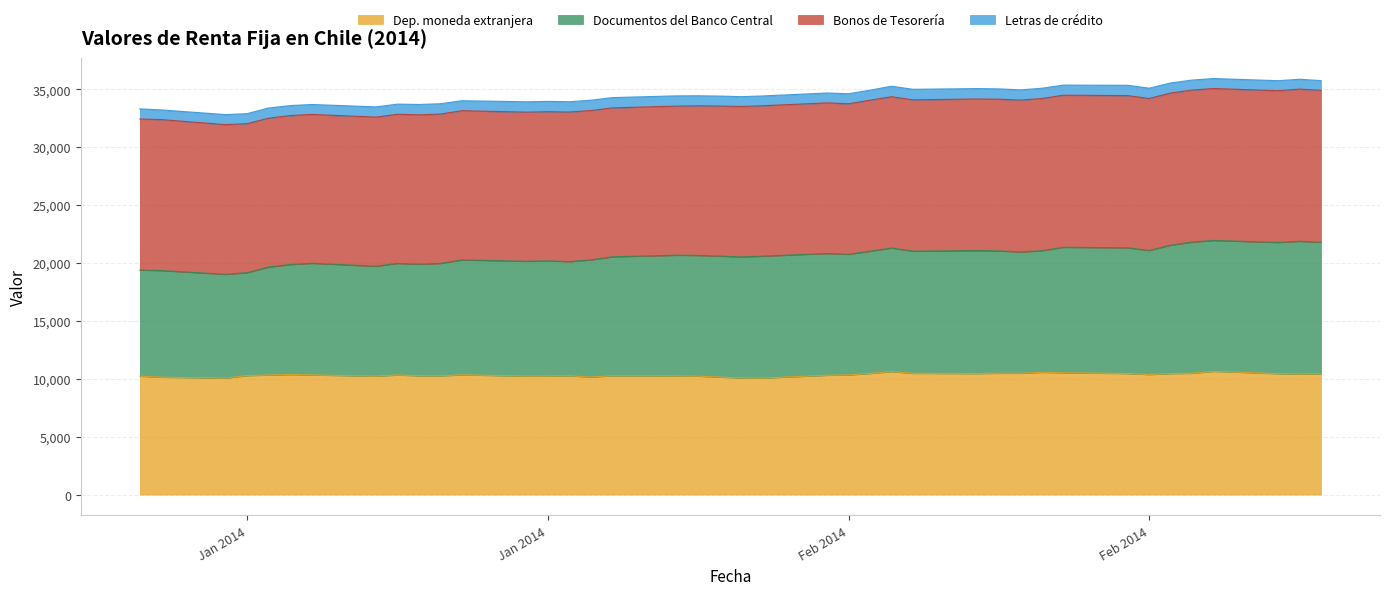

How many data points in Documentos del Banco Central are above 20650?

19